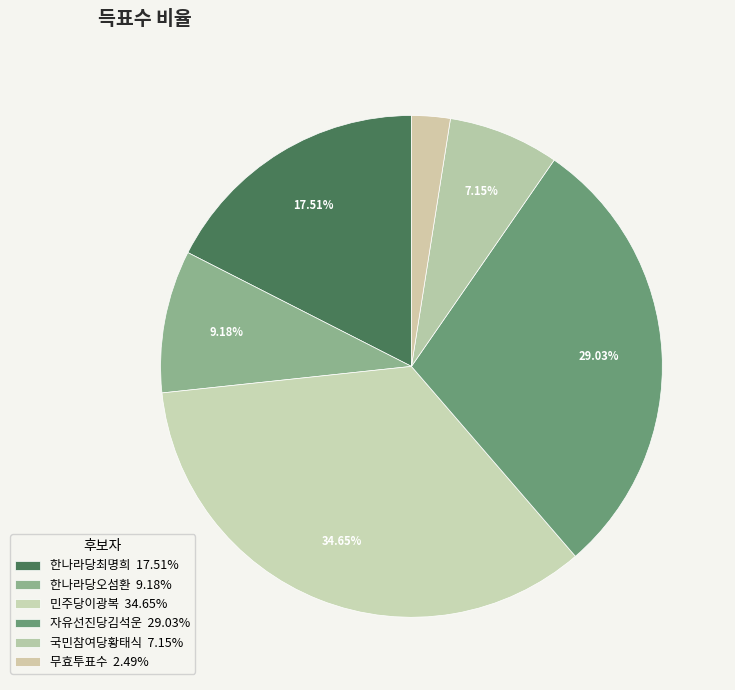

Count the number of slices in the pie.

6